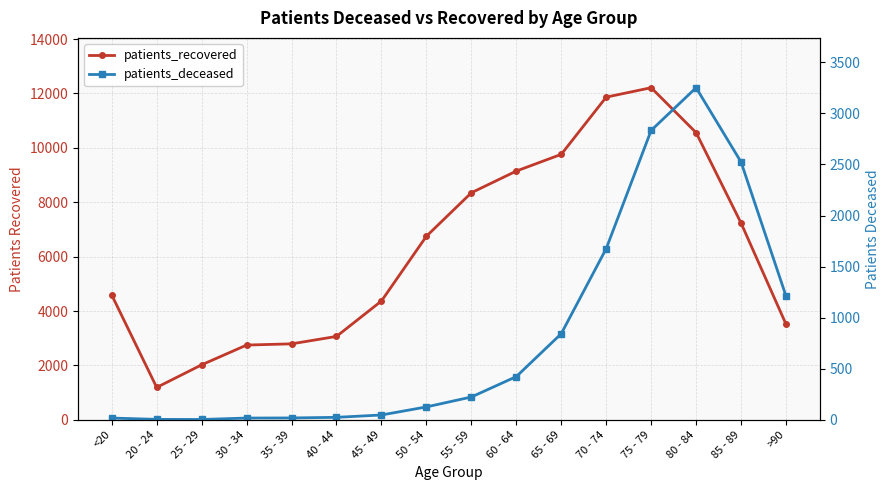

What are all the series names shown in the legend?

patients_recovered, patients_deceased